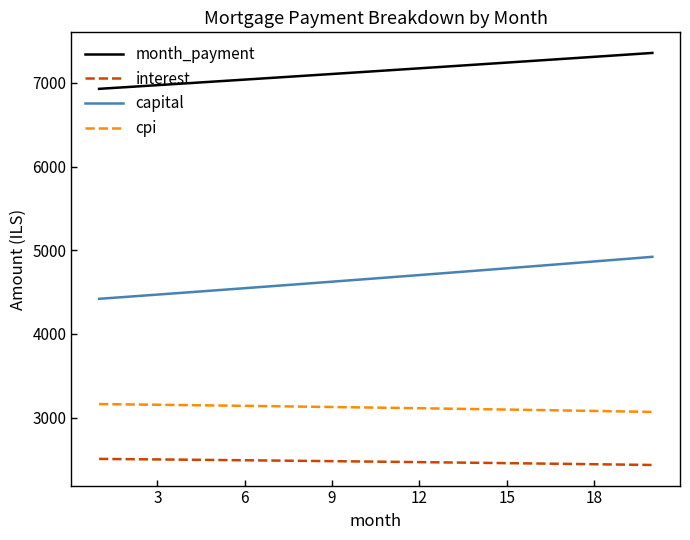

What is the maximum value shown in the chart?

7356.6